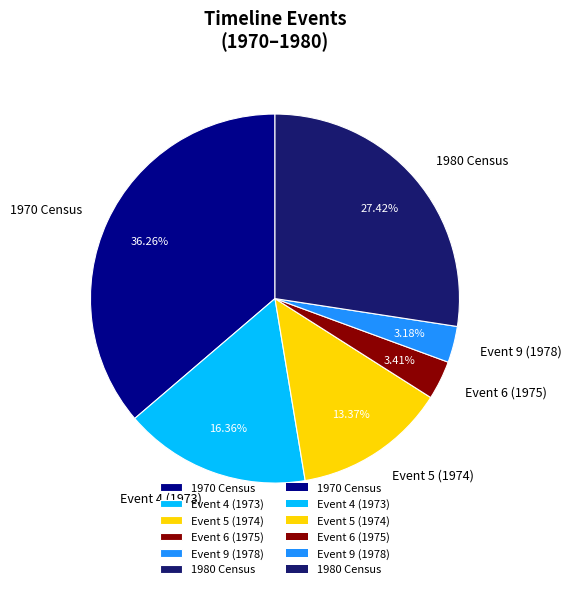

What is the ratio of the value at Event 5 (1974) to the value at Event 9 (1978)?

4.2